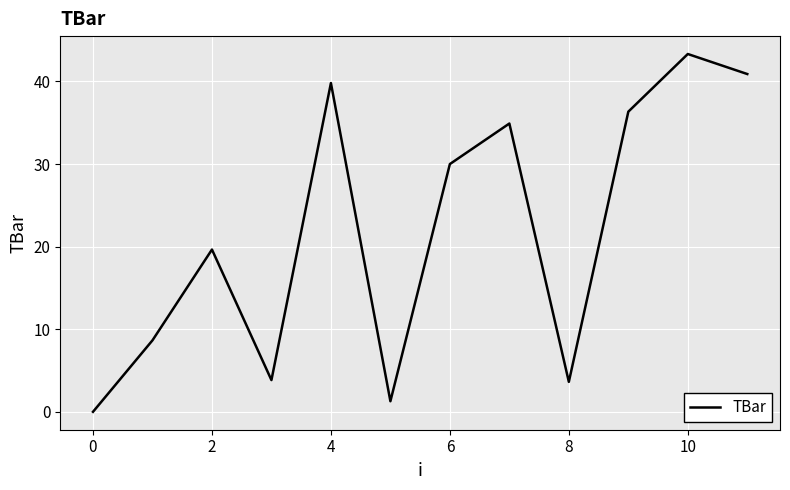

What is the maximum value shown in the chart?

43.3